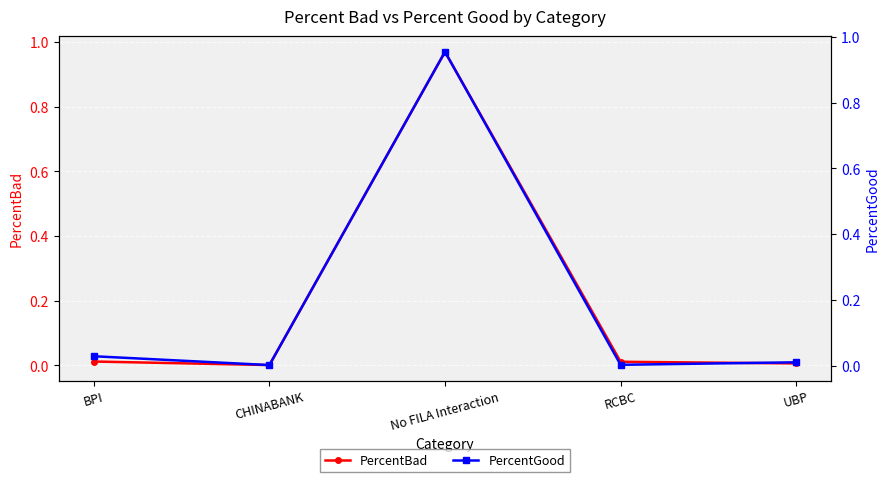

What is the sum of all PercentGood values?

1.0